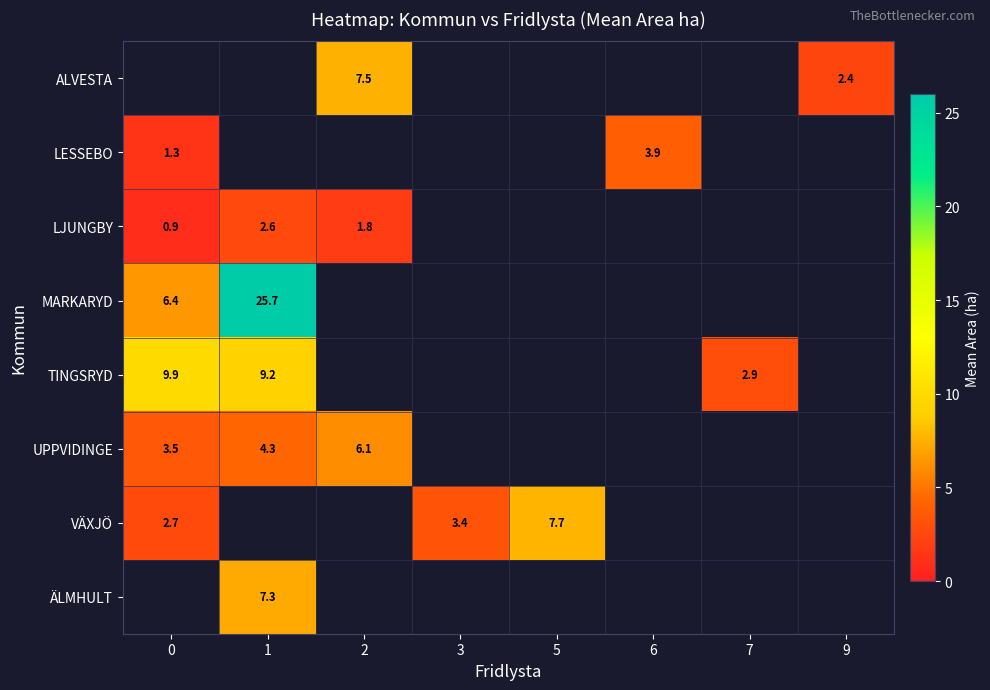

How many distinct data groups are displayed?

8